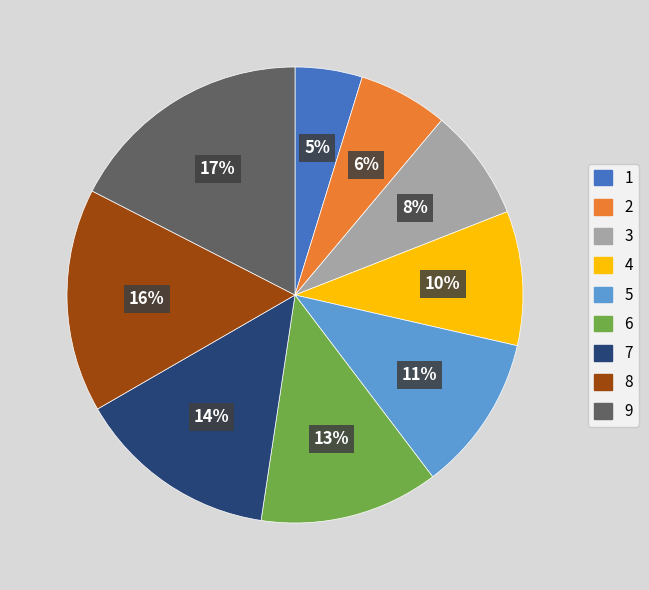

Between 5 and 2, which is larger?

5